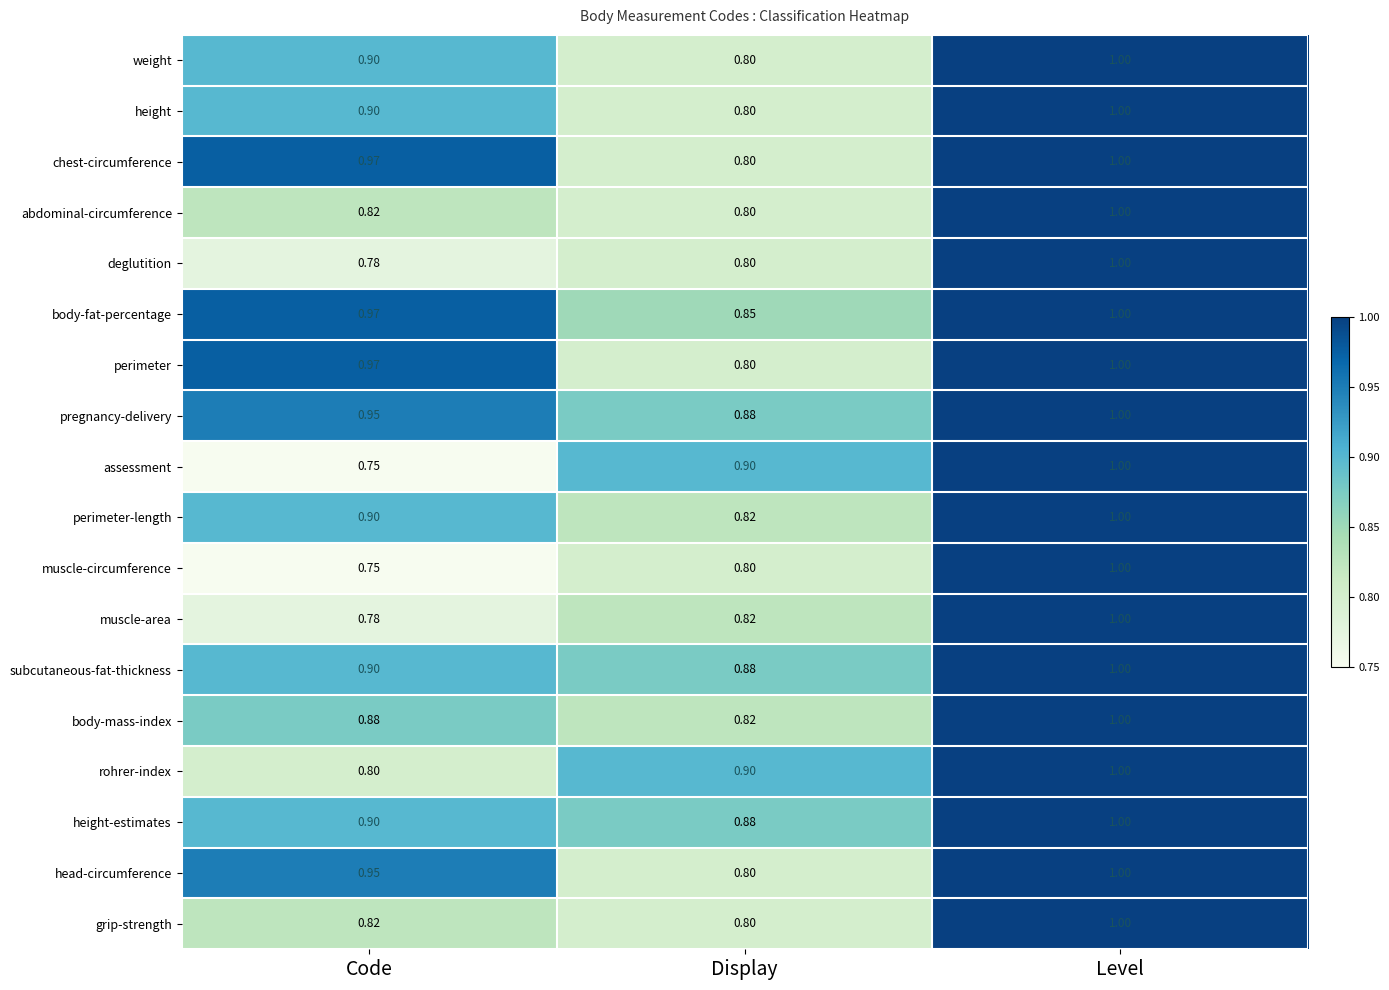

Which category has the lowest value in the muscle-area series?

Code